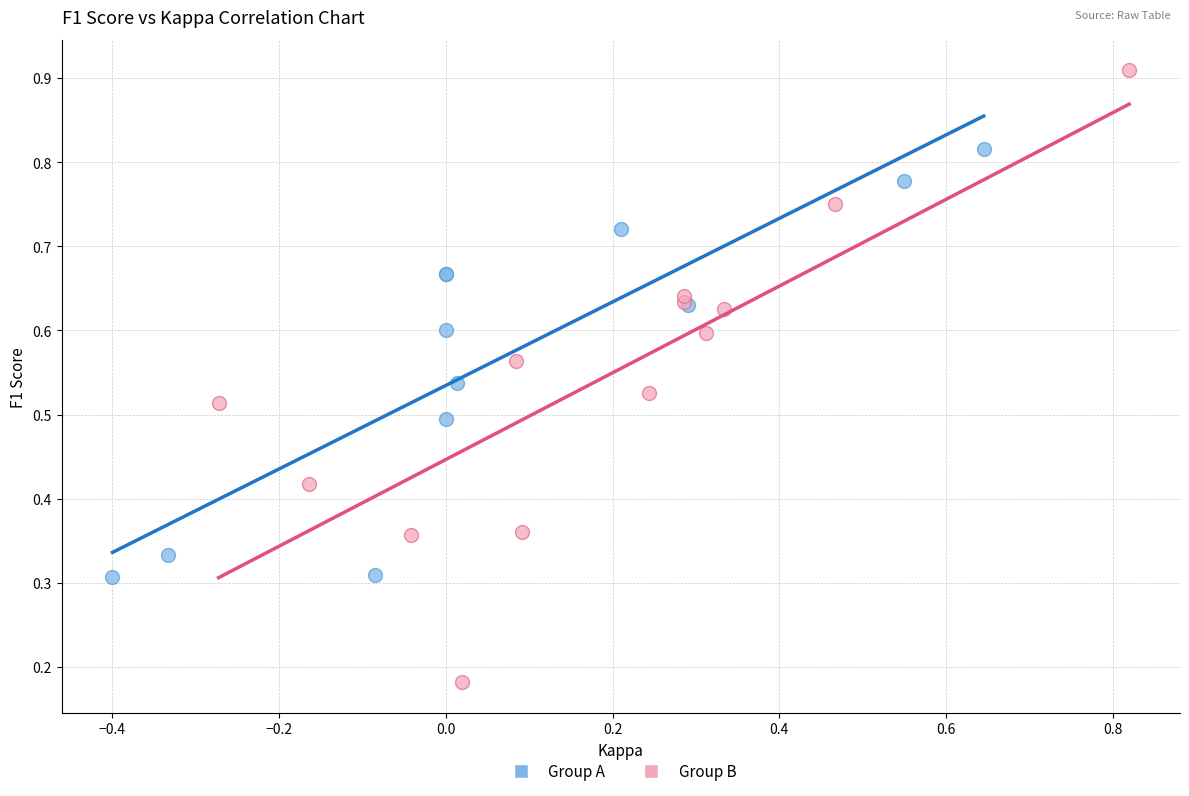

Which series contains the highest Y value?

Group B